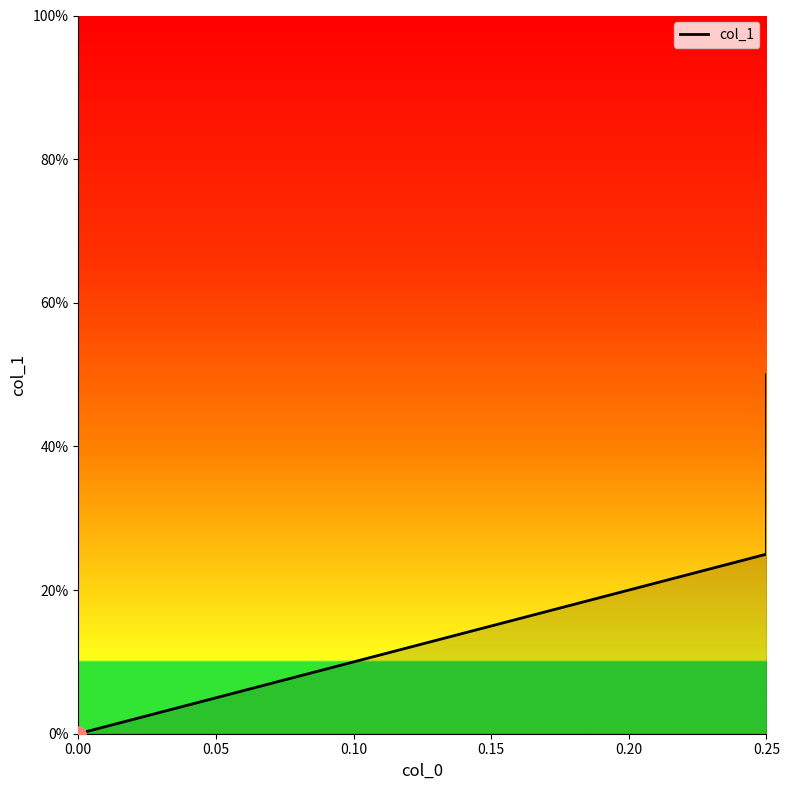

Between 0.05 and 0.10, which is larger?

0.10